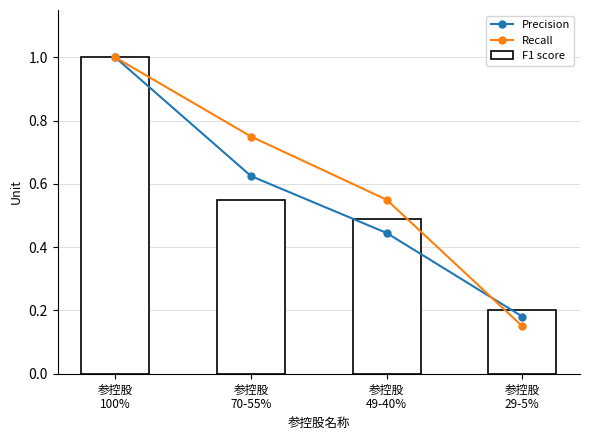

Which has a higher value, 参控股
70-55% or 参控股
100%?

参控股
100%